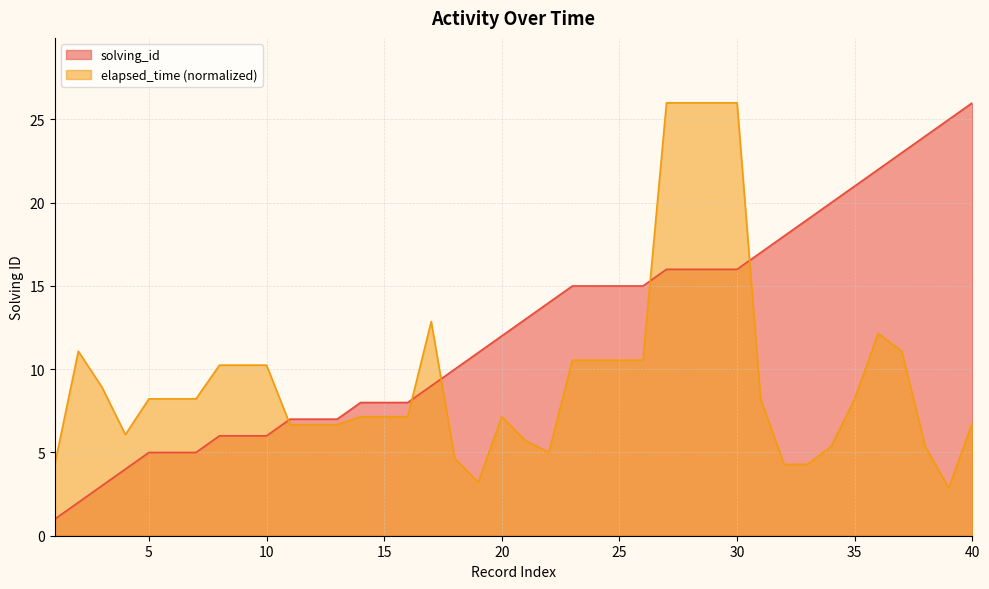

What is the smallest value displayed?

1.0